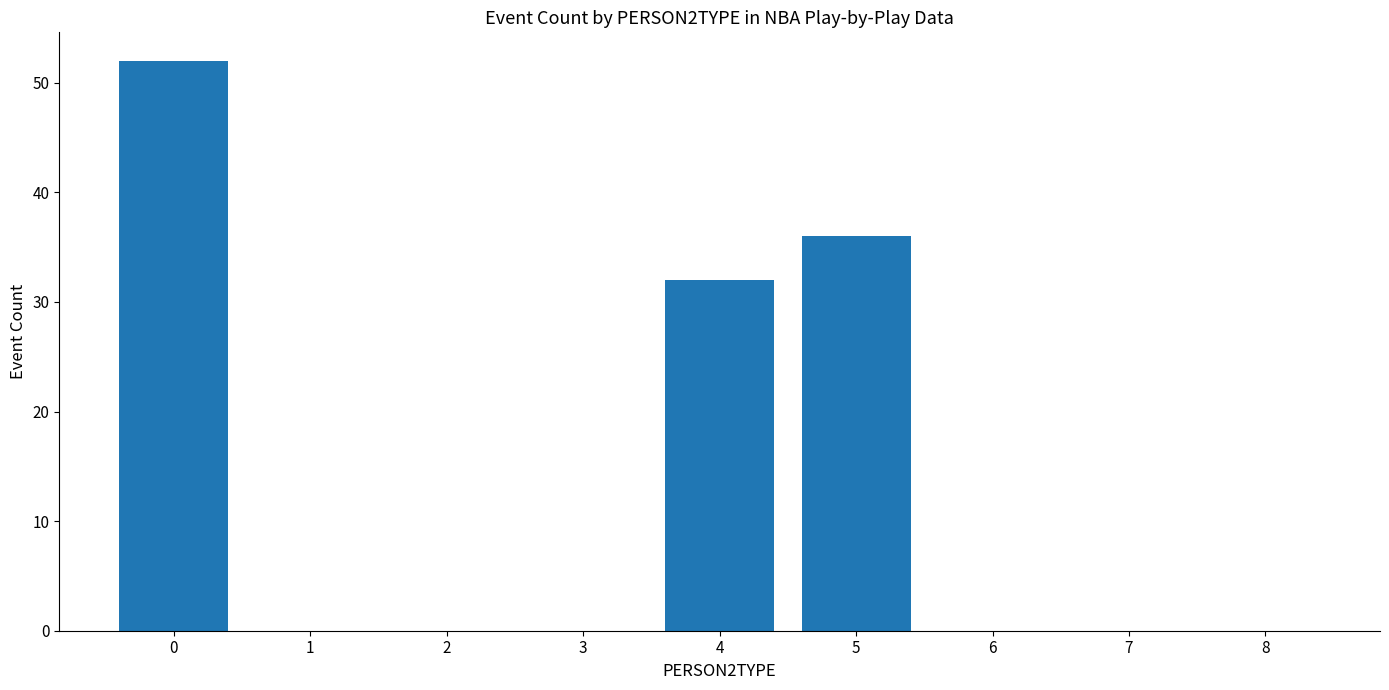

Are the bars grouped side by side (vs. stacked)?

No